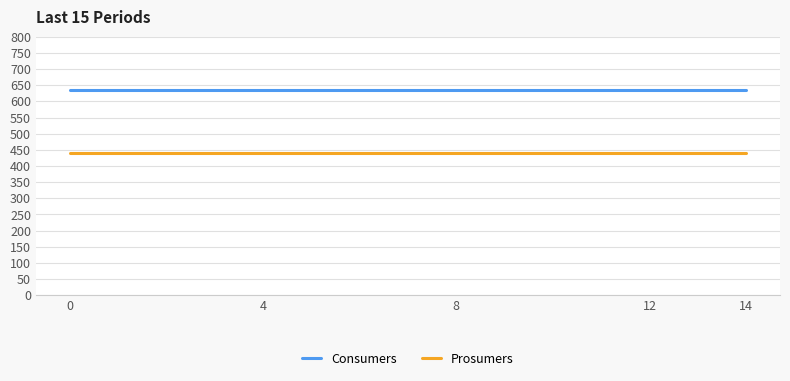

Which series has the largest total across all categories?

Consumers